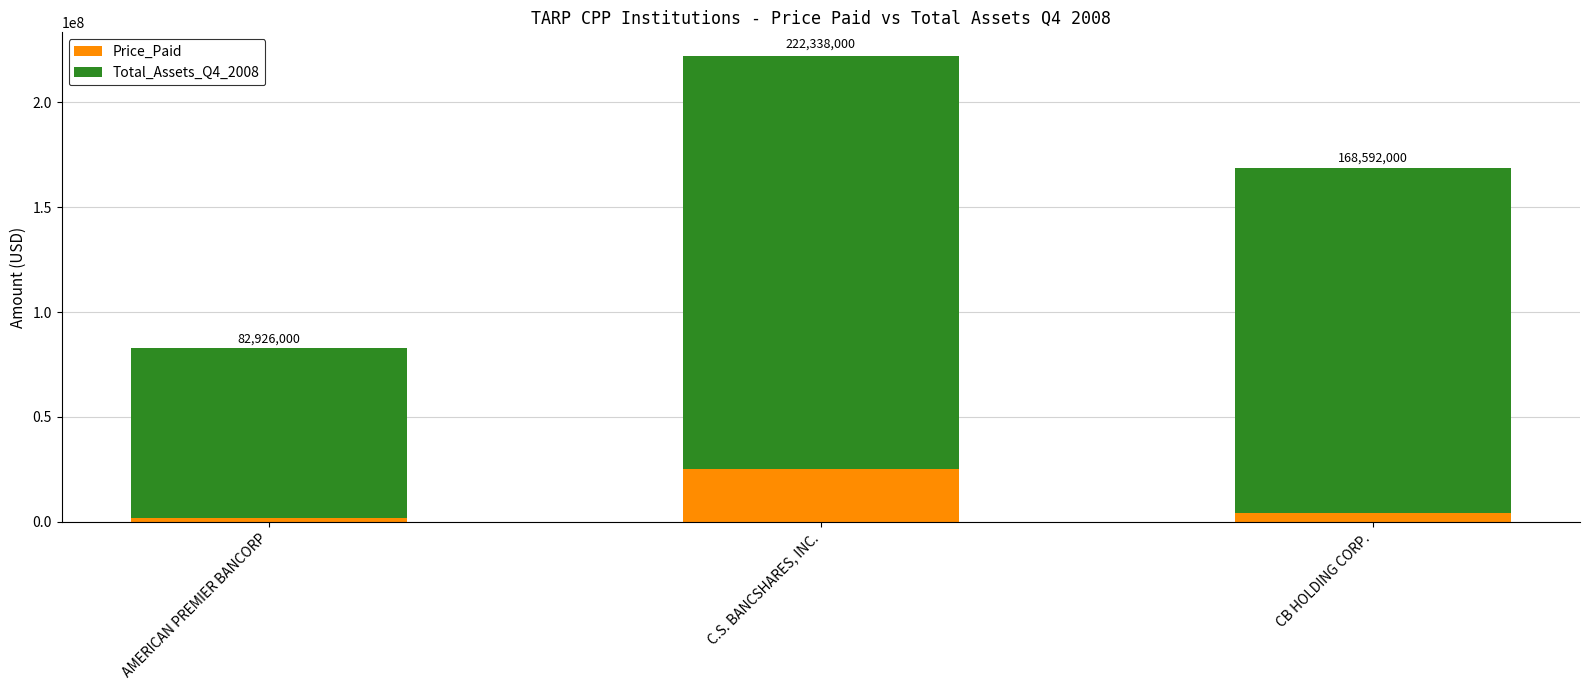

List the series in order of their peak value, highest first.

Total_Assets_Q4_2008, Price_Paid